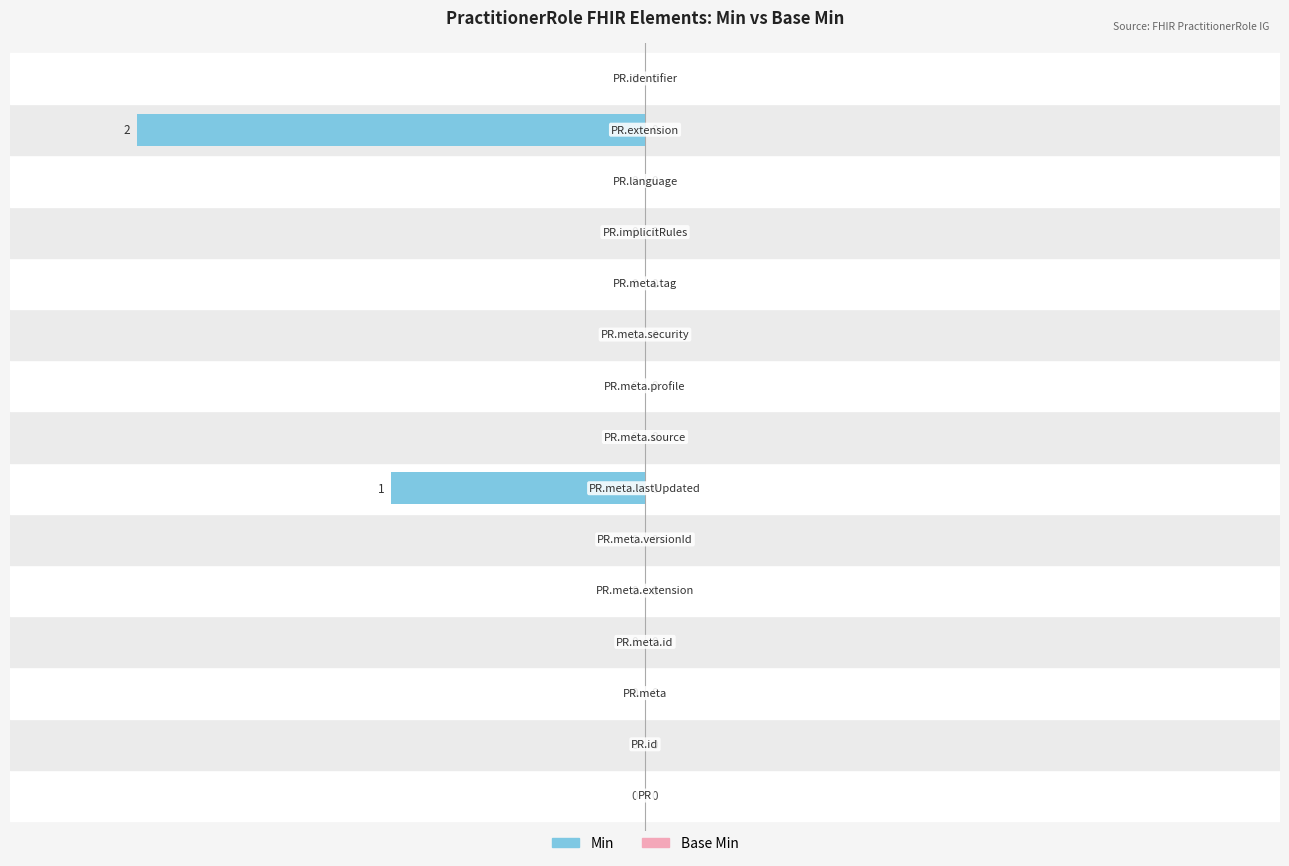

What is the sum of all values?

-9